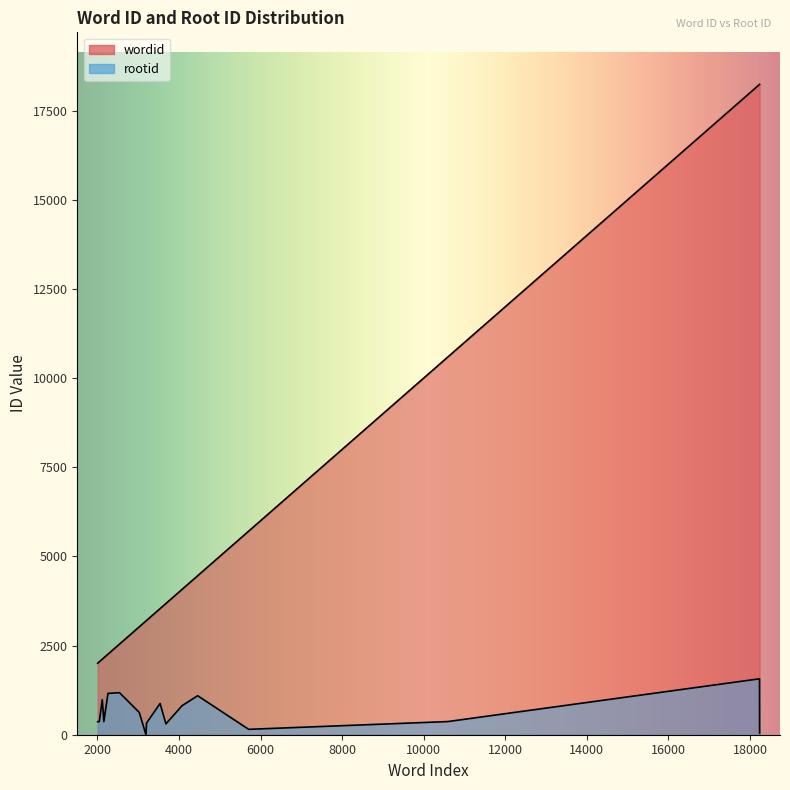

Is the value of wordid at 2157 greater than the value of rootid at 18235?

Yes